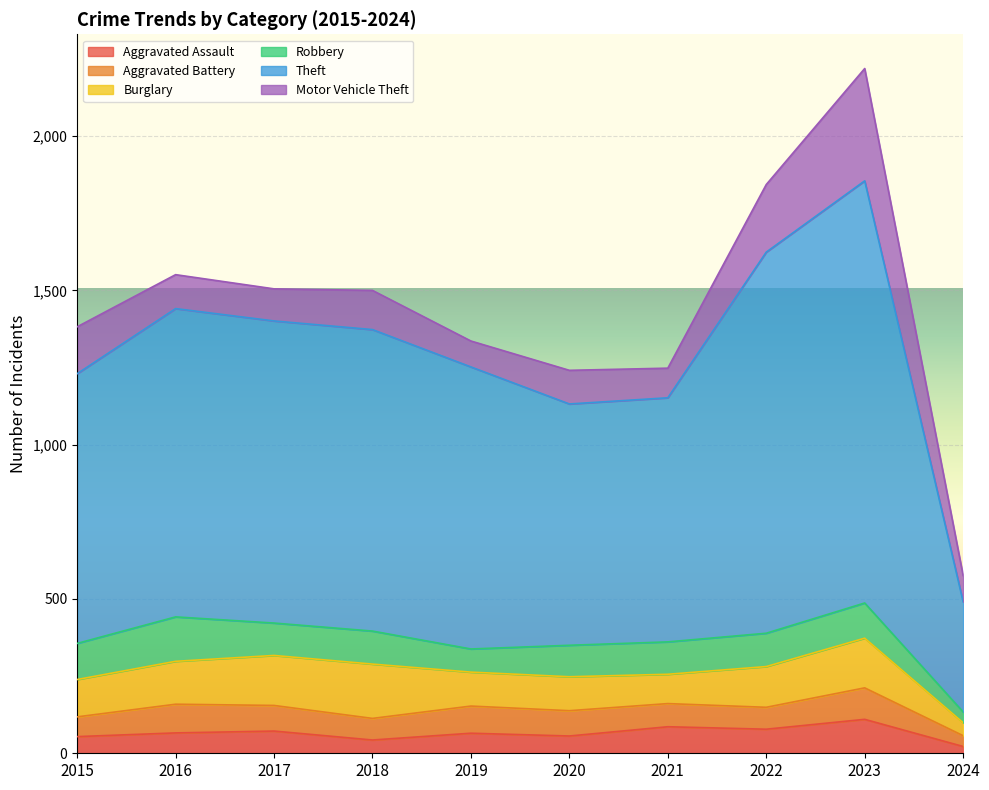

At 2015, list the series in order from smallest to largest.

Aggravated Assault, Aggravated Battery, Robbery, Burglary, Motor Vehicle Theft, Theft